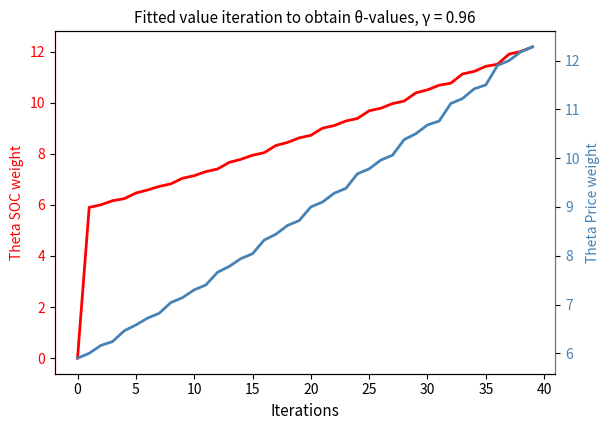

True or false: col_1 and col_0 intersect in this chart.

False